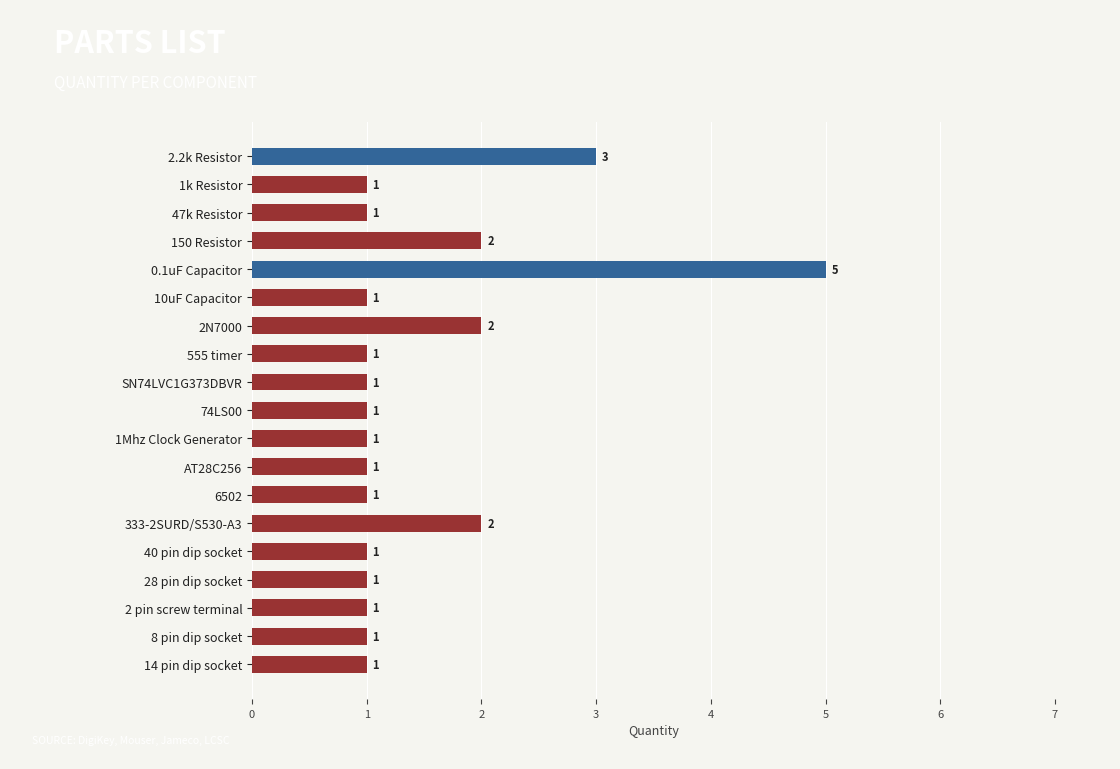

The value at 1k Resistor is 0. True or false?

False